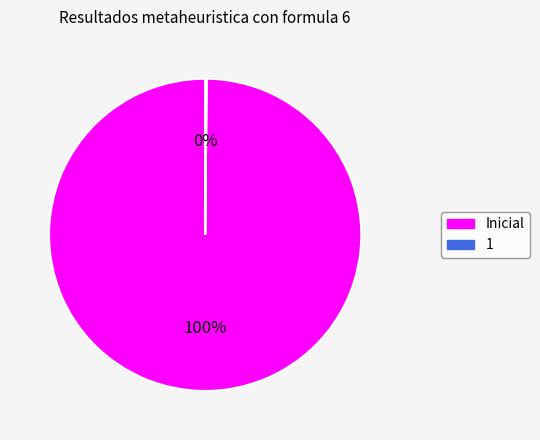

Does any single category account for the majority?

Yes